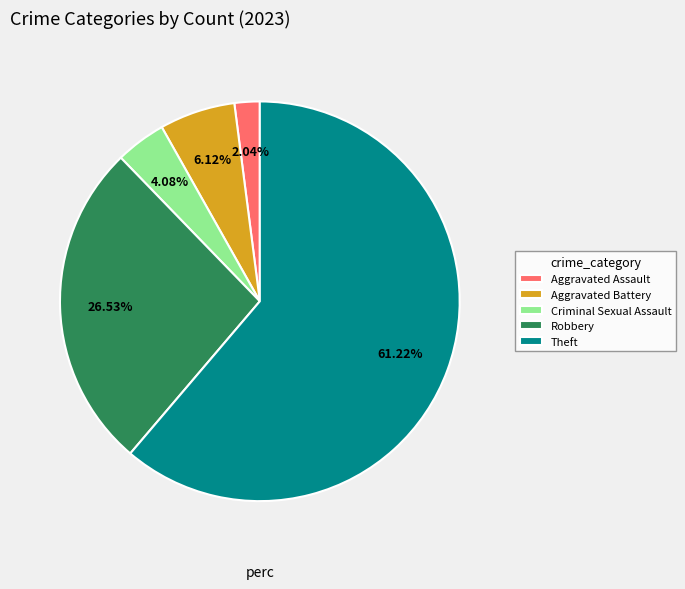

Between Aggravated Assault and Criminal Sexual Assault, which is larger?

Criminal Sexual Assault